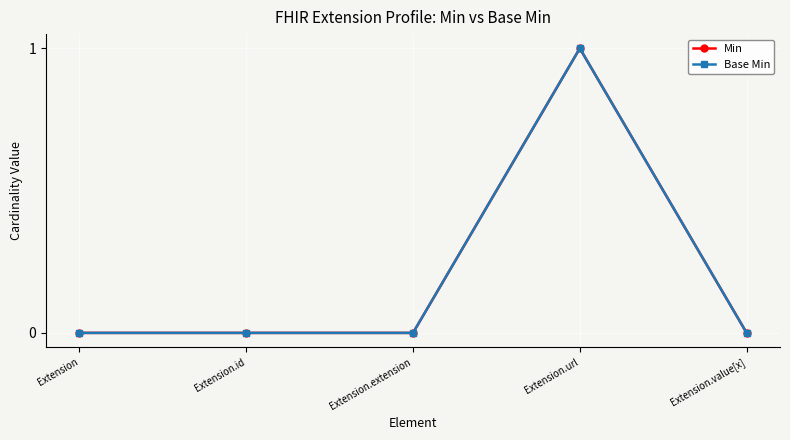

What is the value of the Min point at the 4th from the left?

1